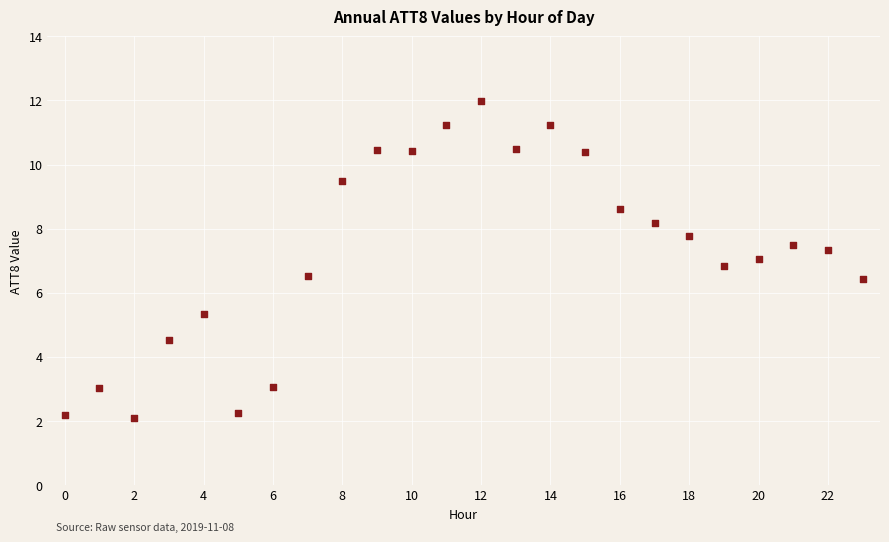

What is the range of Y values (max minus min)?

9.9